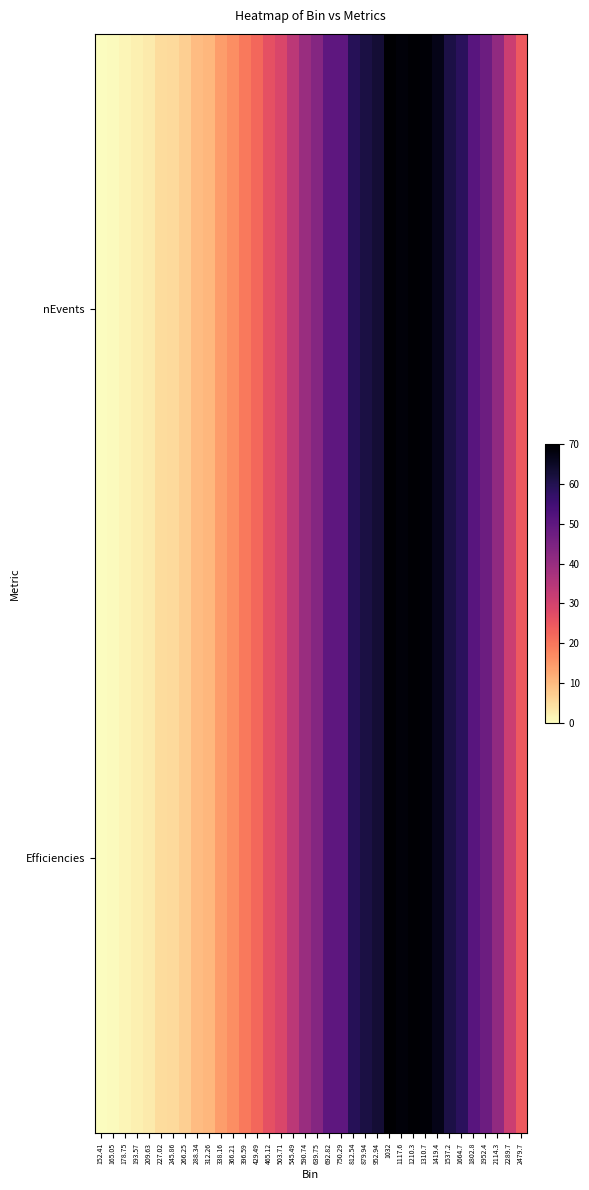

Rank the series by their maximum value, from highest to lowest.

nEvents, Efficiencies